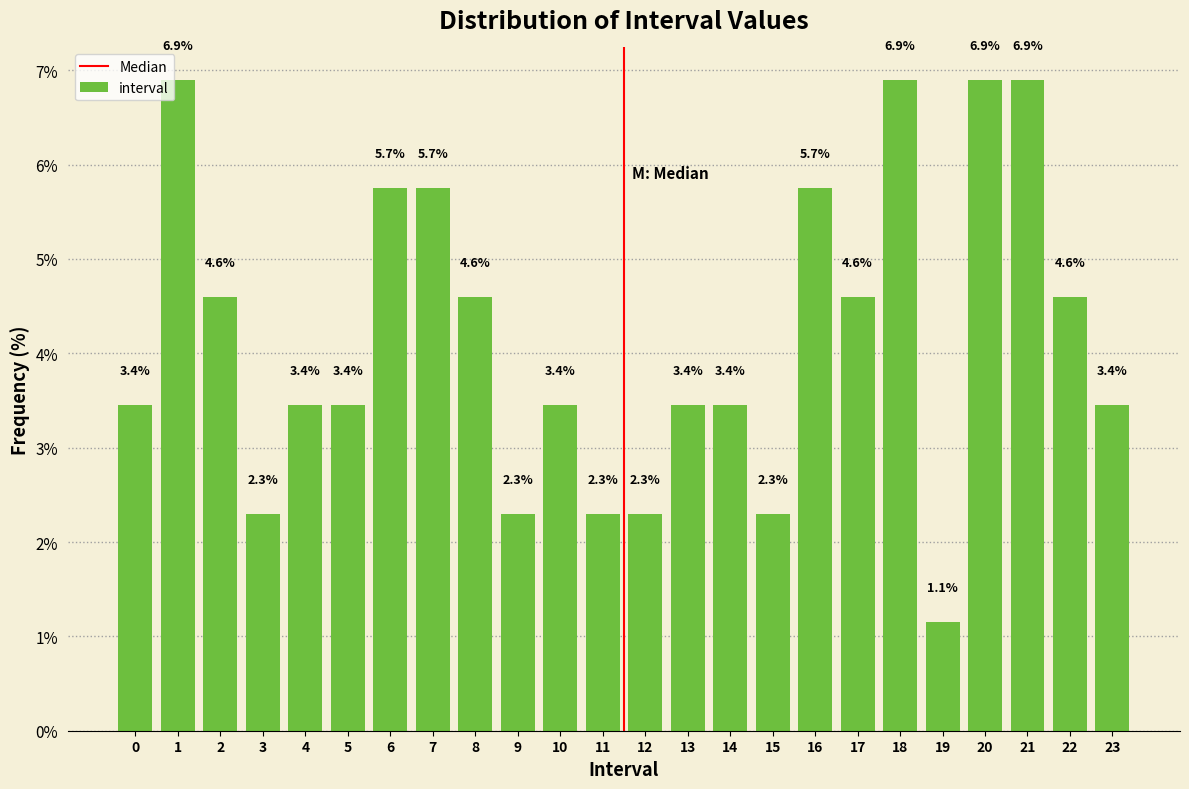

Reading left to right, extract all data points from this chart.

3.4	6.9	4.6	2.3	3.4	3.4	5.7	5.7	4.6	2.3	3.4	2.3	2.3	3.4	3.4	2.3	5.7	4.6	6.9	1.1	6.9	6.9	4.6	3.4